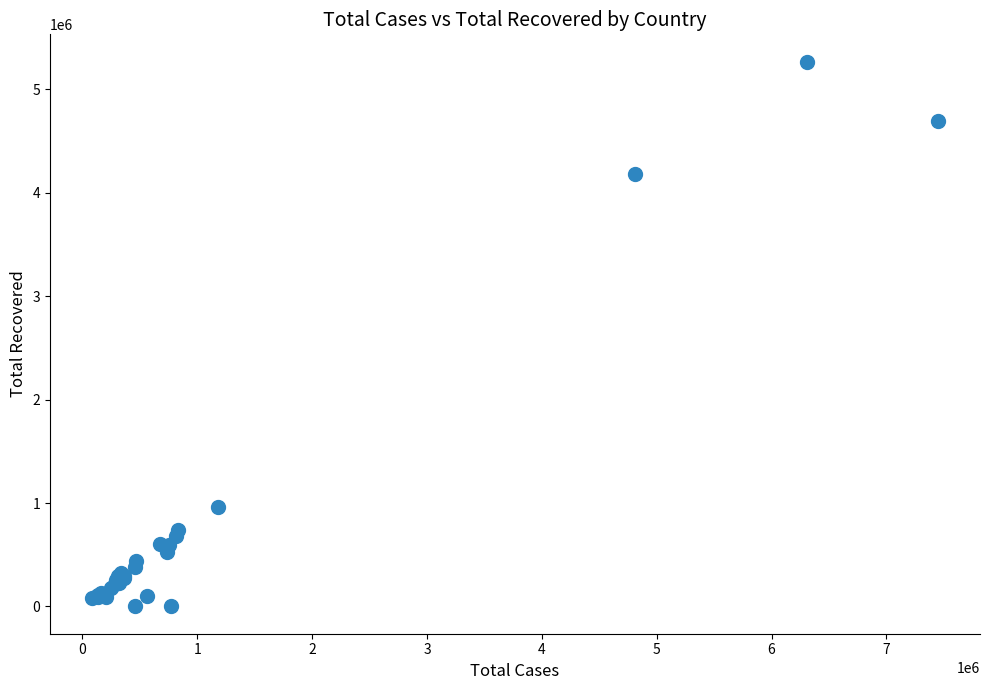

What Y value in the scatter plot is closest to 2635003?

4180376